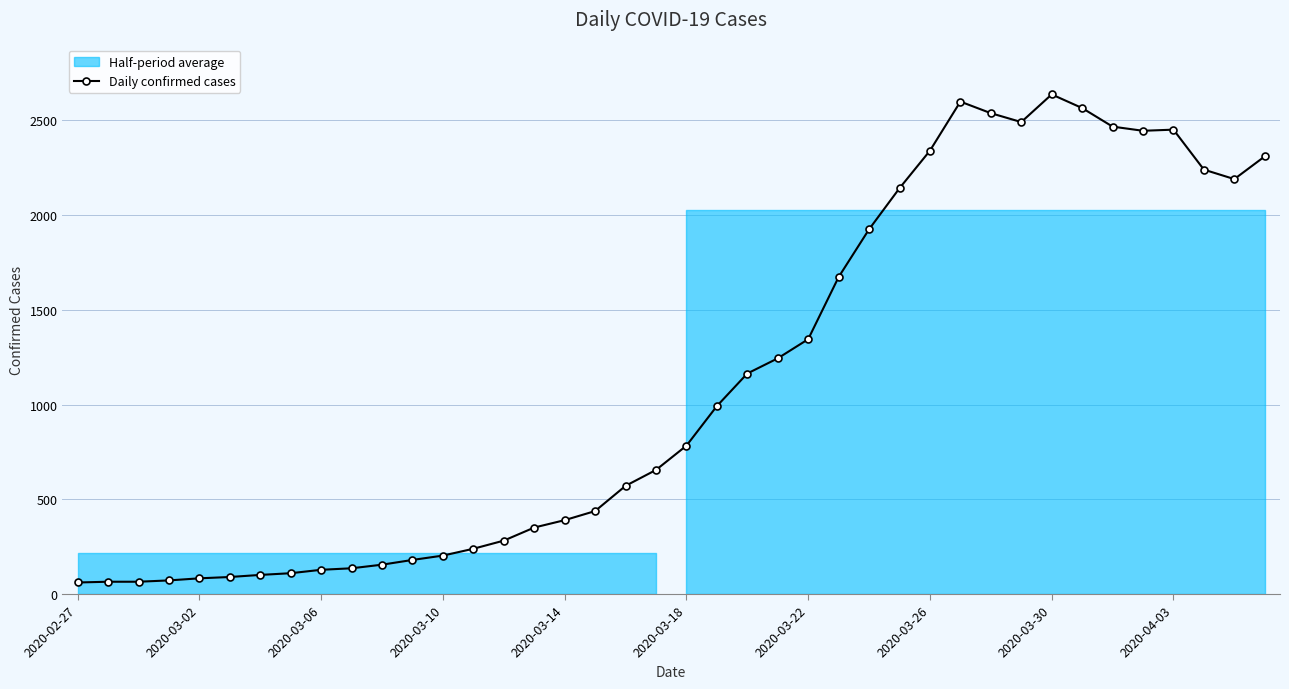

What is the lowest value of the Daily confirmed cases series?

61